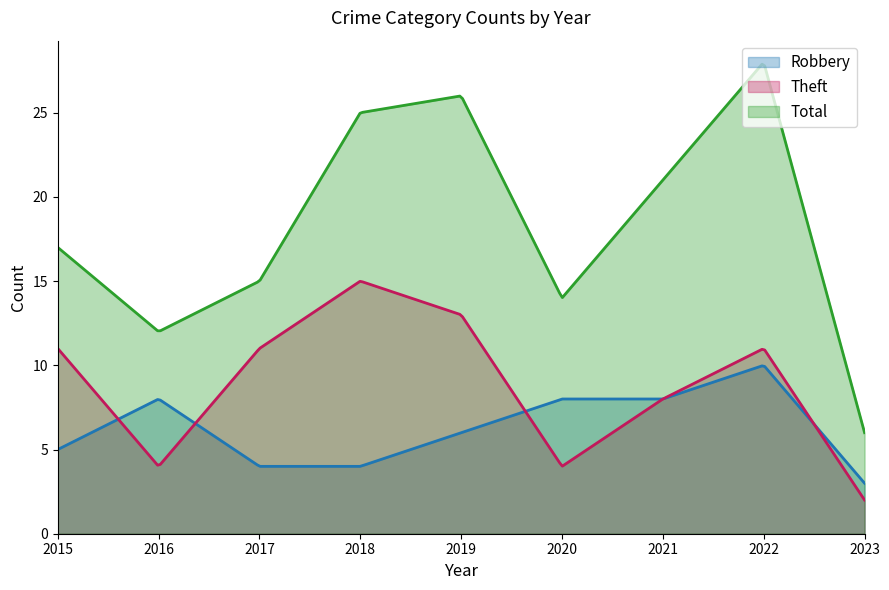

How many data points in Robbery are less than 6?

4